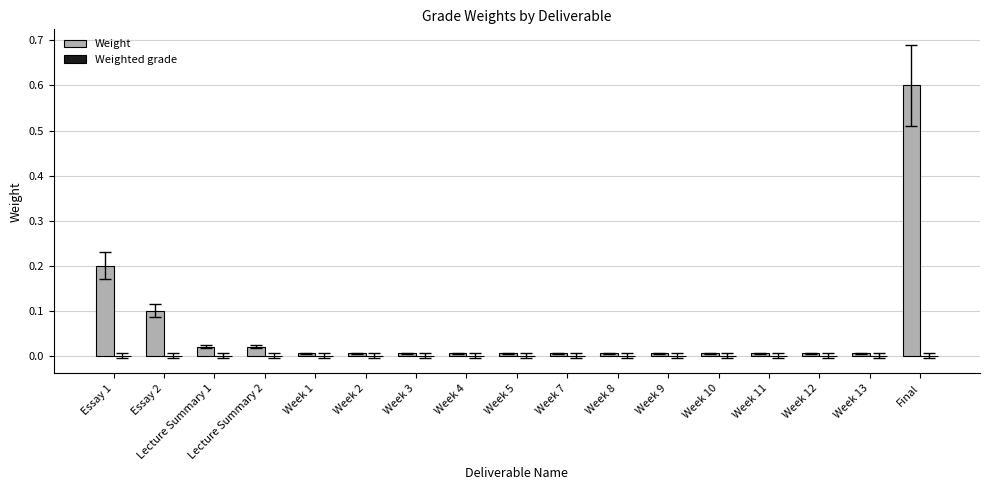

The value at Week 2 is 0.0. True or false?

True